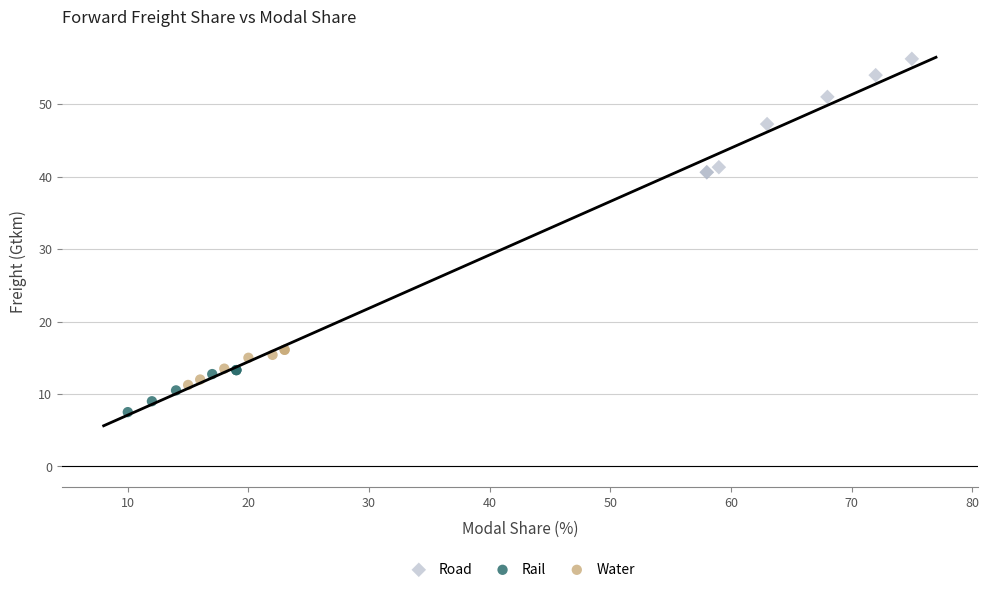

Which series reaches the minimum Y coordinate?

Rail